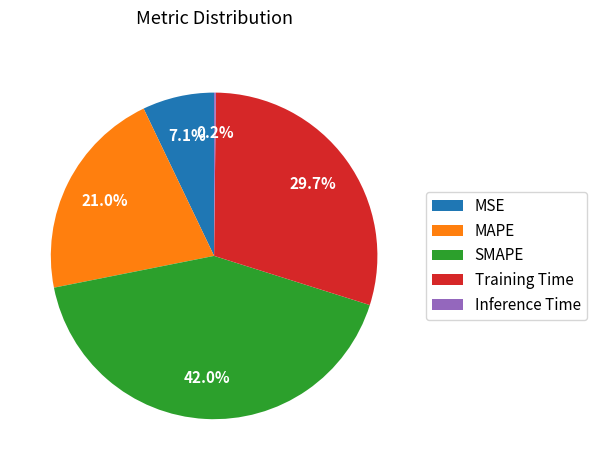

To the nearest percent, what is the difference between the largest and smallest slice percentages?

42%